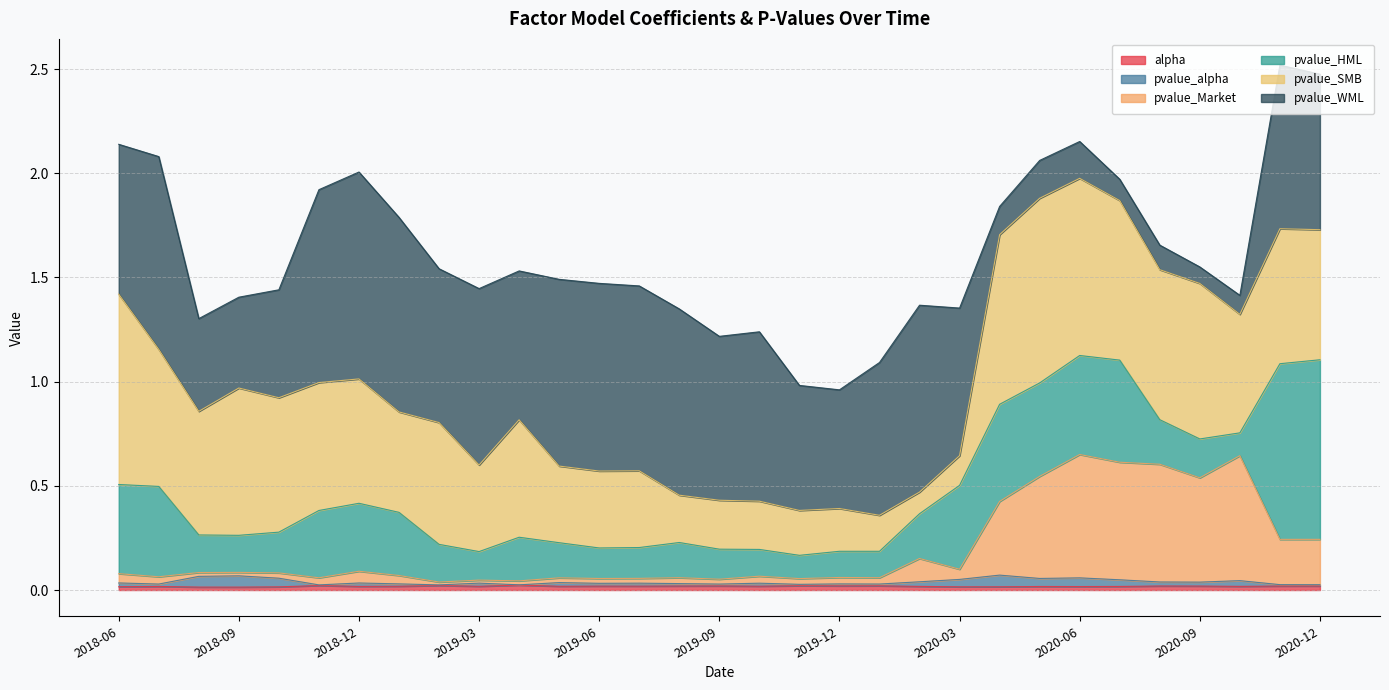

At which category does alpha reach its first local valley?

2018-09